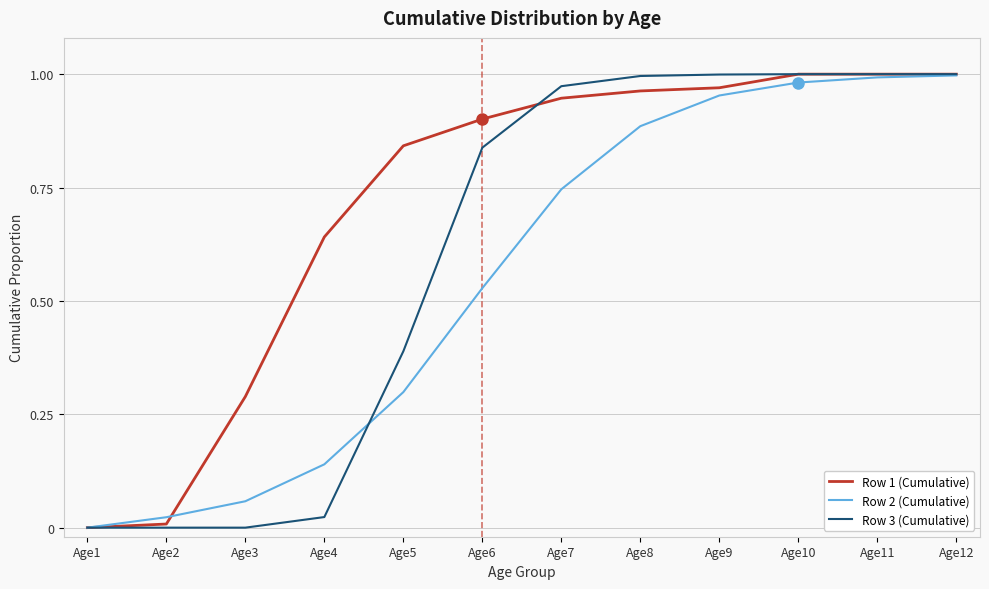

Is the value of Row 2 (Cumulative) at Age10 greater than the value of Row 3 (Cumulative) at Age3?

Yes